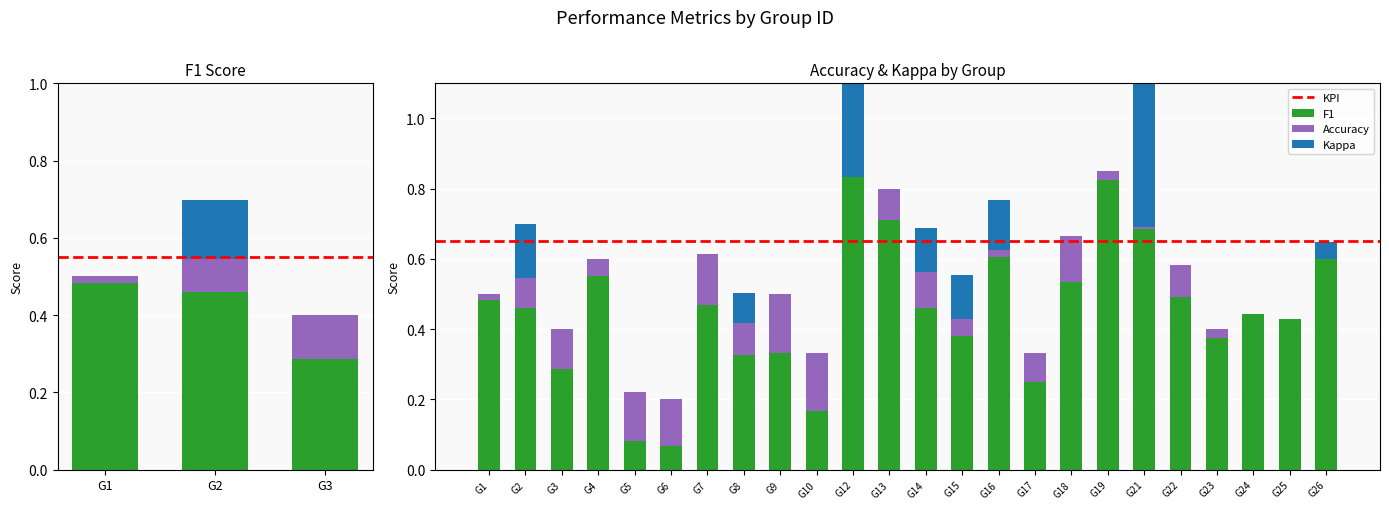

What is the approximate value of f1 at 23?

0.4